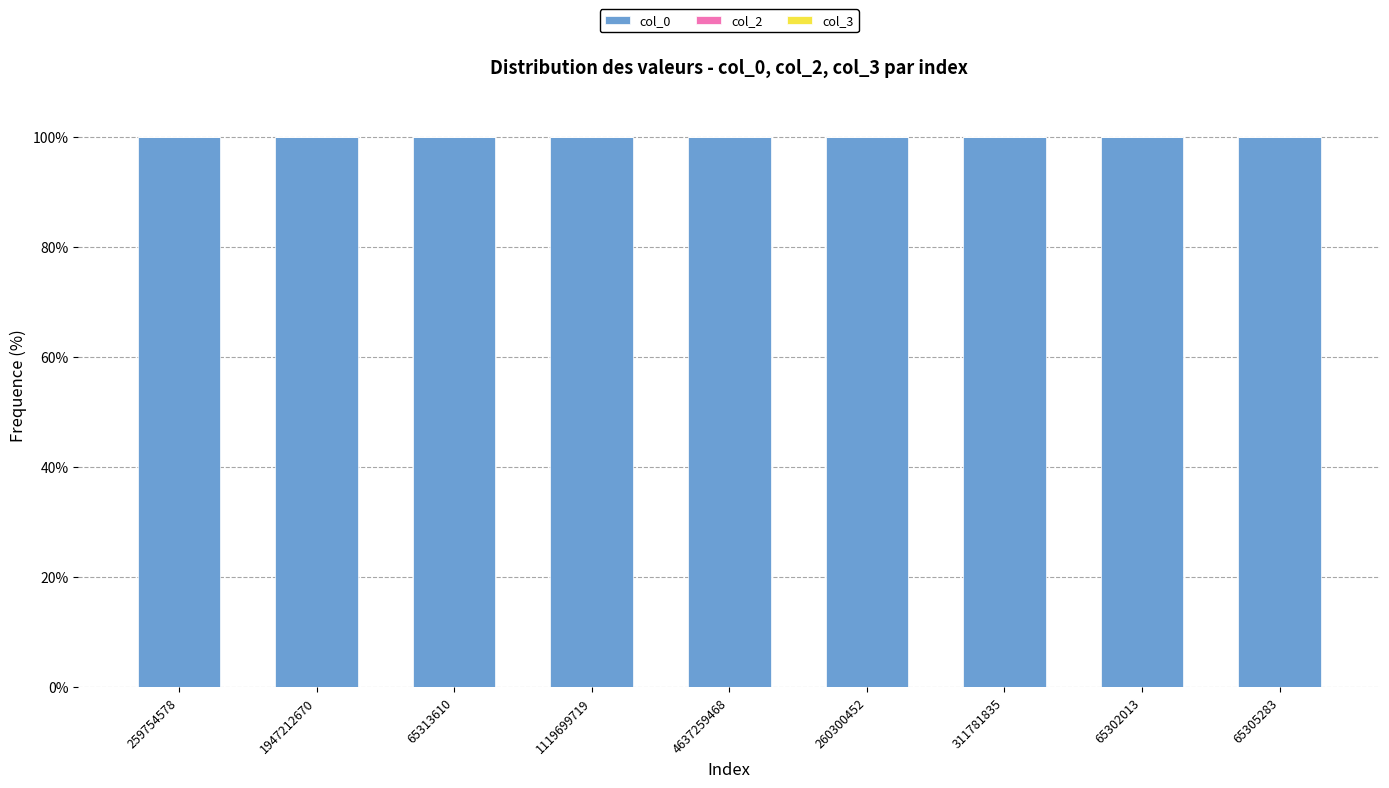

The value of col_0 at 259754578 is 100.0. True or false?

True